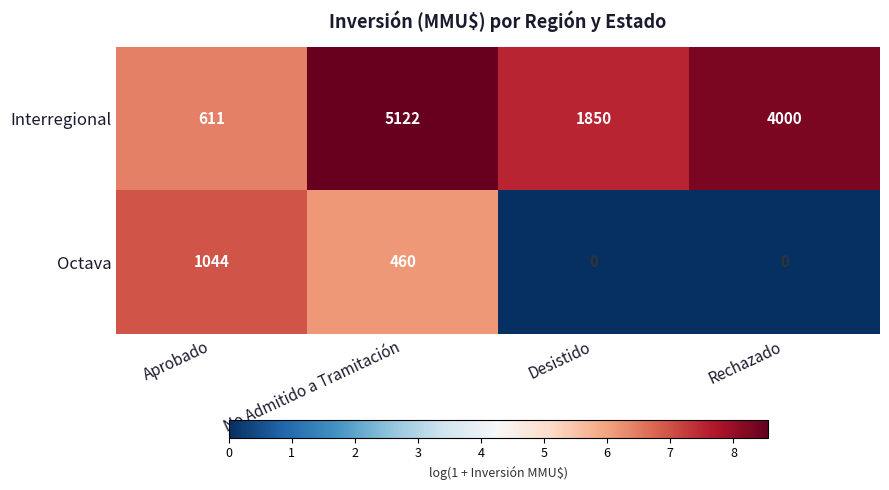

At which label does Interregional reach its minimum?

Aprobado